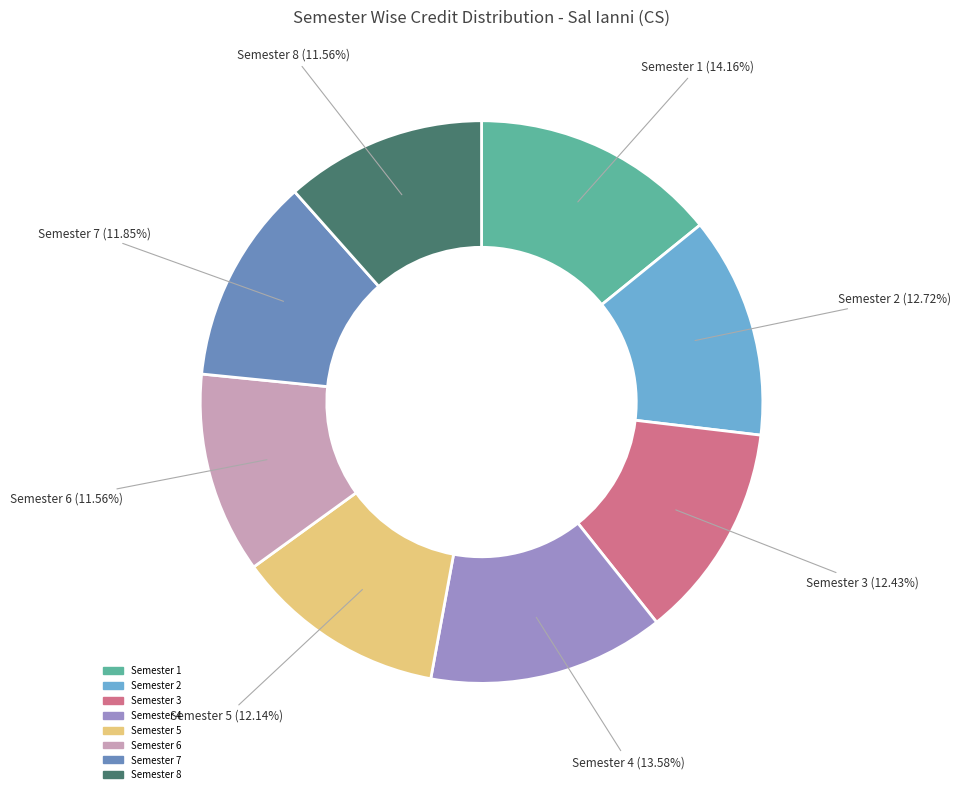

Approximately how many times larger is the value at Semester 4 compared to Semester 1?

1.0